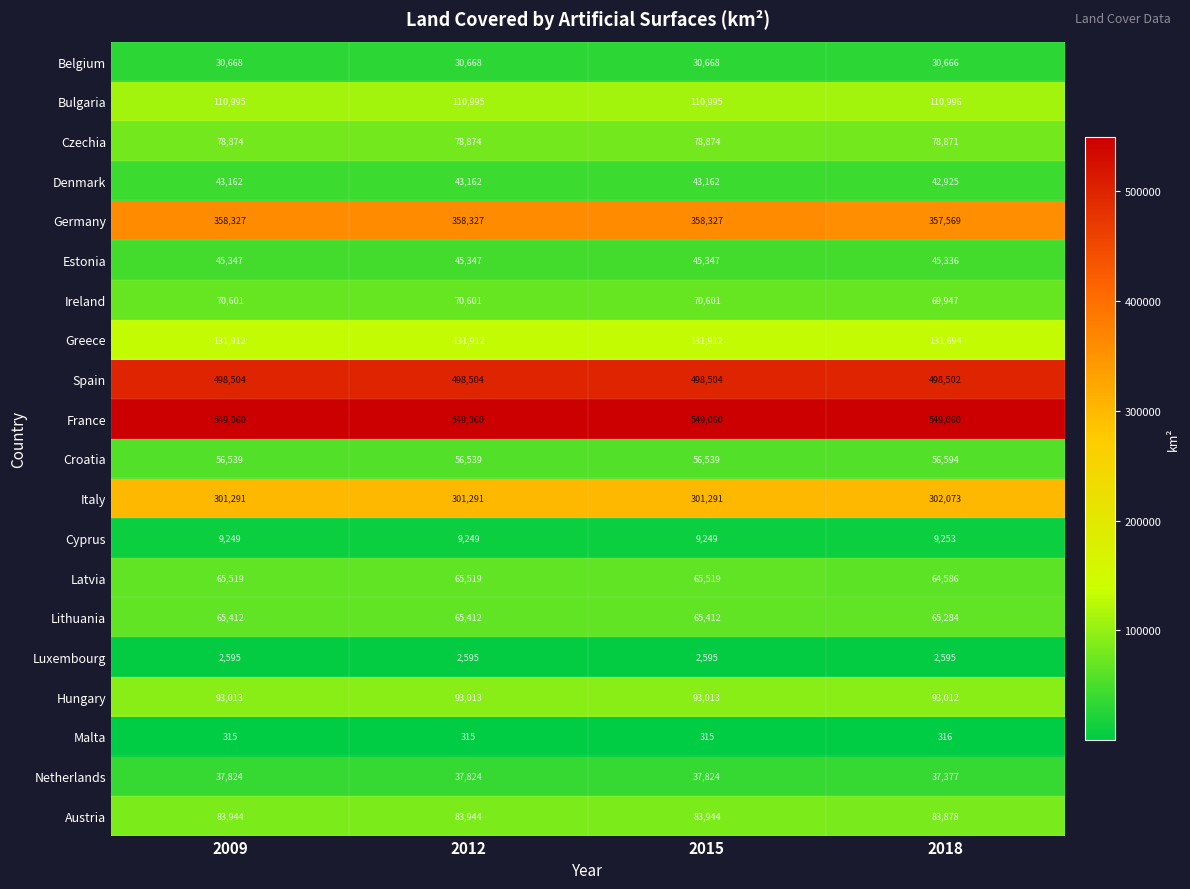

What is the maximum value shown in the chart?

549060